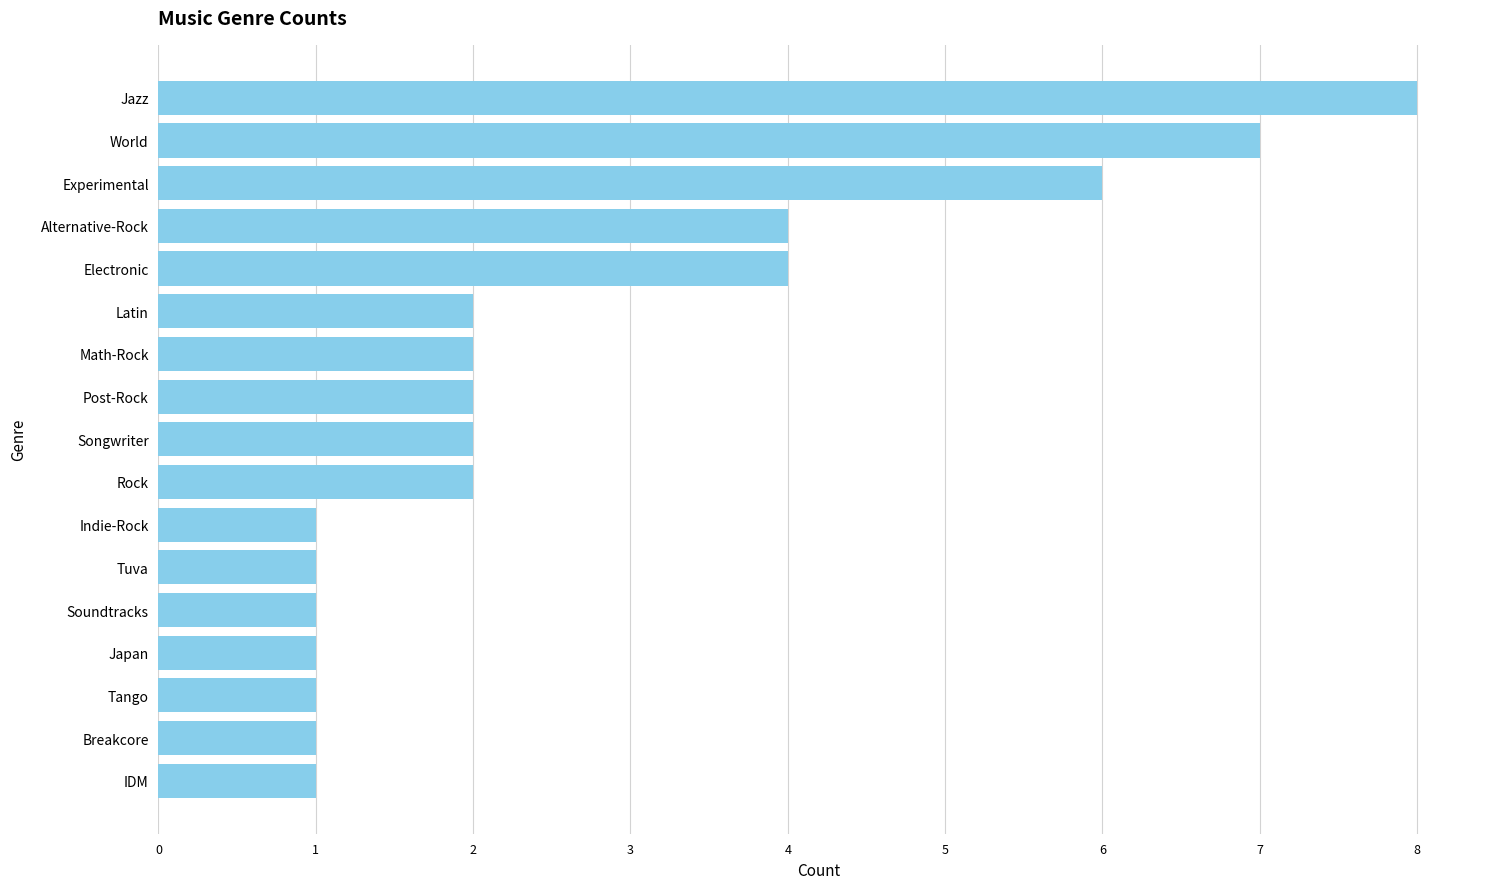

The value at Alternative-Rock is 4. True or false?

True